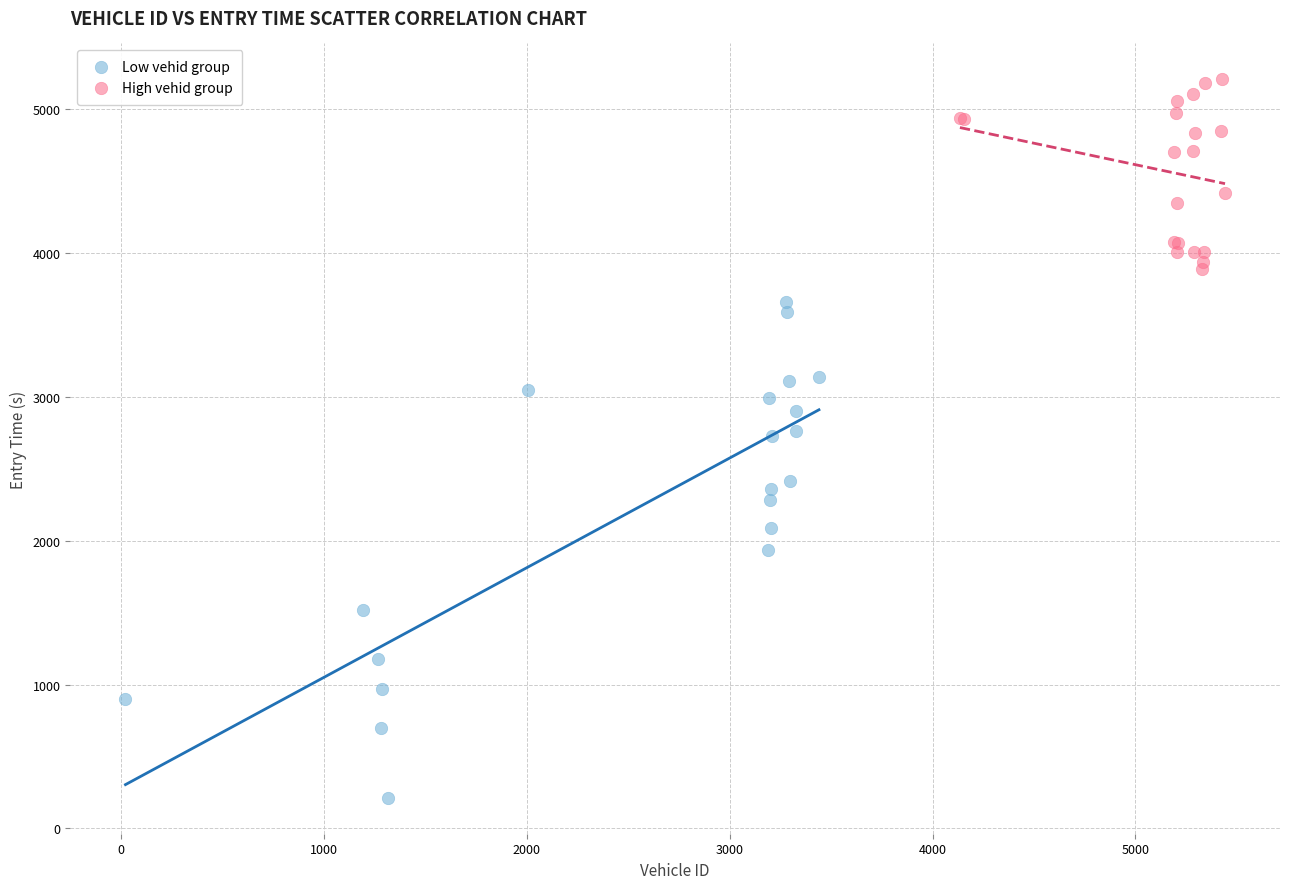

Which series has the widest spread of Y values?

Low vehid group